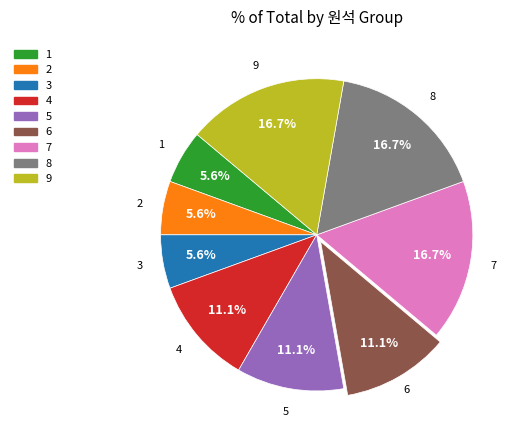

How many segments does this pie chart have?

9